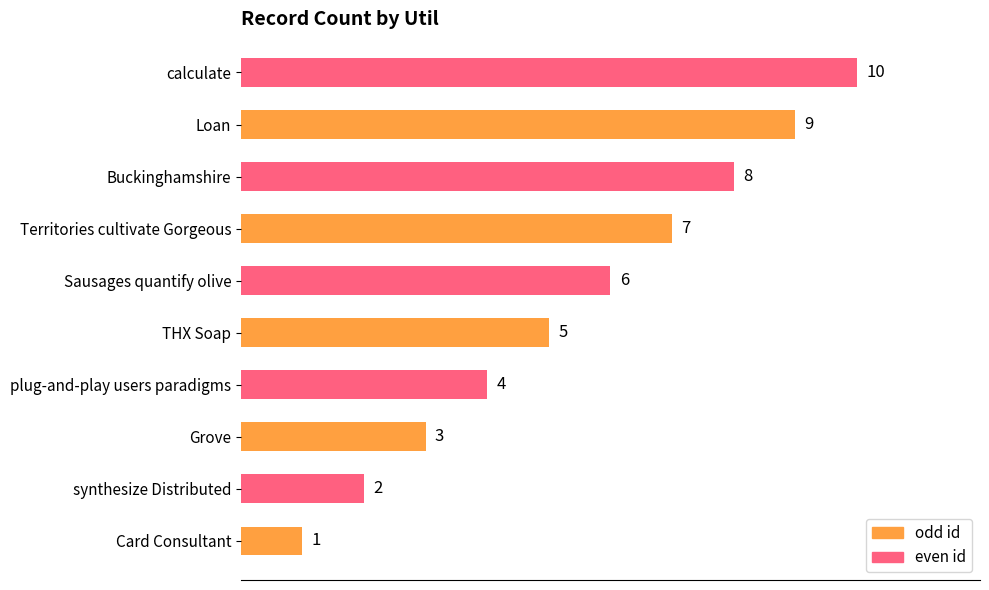

The chart shows a value of 14 at Buckinghamshire. True or false?

False